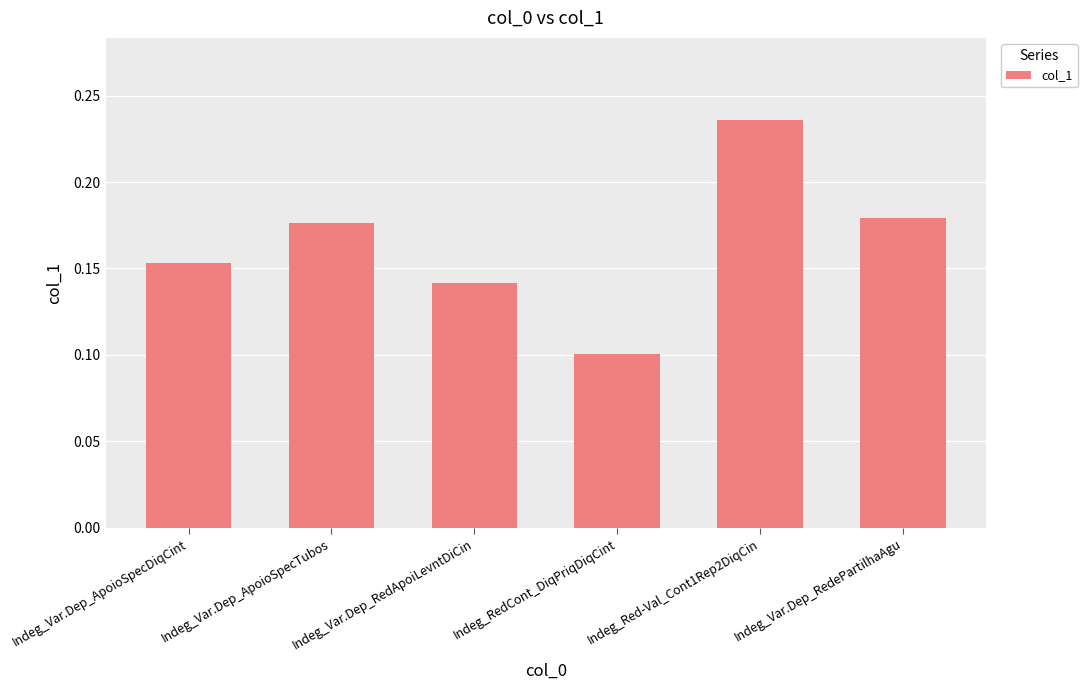

Rank the categories by value from highest to lowest.

Indeg_Red-Val_Cont1Rep2DiqCin, Indeg_Var.Dep_RedePartilhaAgu, Indeg_Var.Dep_ApoioSpecTubos, Indeg_Var.Dep_ApoioSpecDiqCint, Indeg_Var.Dep_RedApoiLevntDiCin, Indeg_RedCont_DiqPriqDiqCint